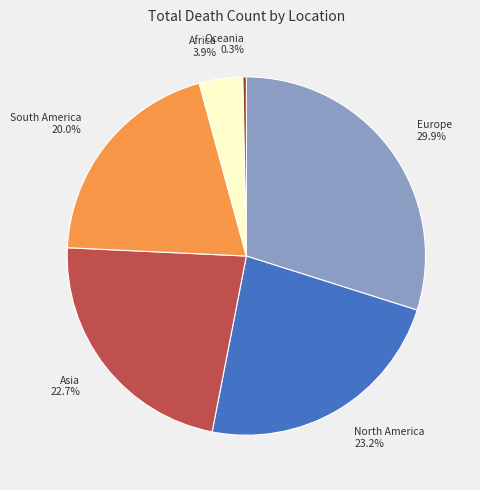

Which slice is the smallest?

Oceania